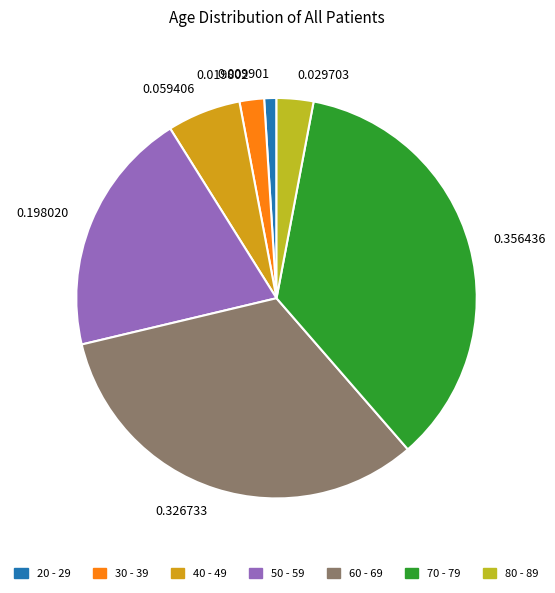

Between 0.356436 and 0.019802, which is larger?

0.356436